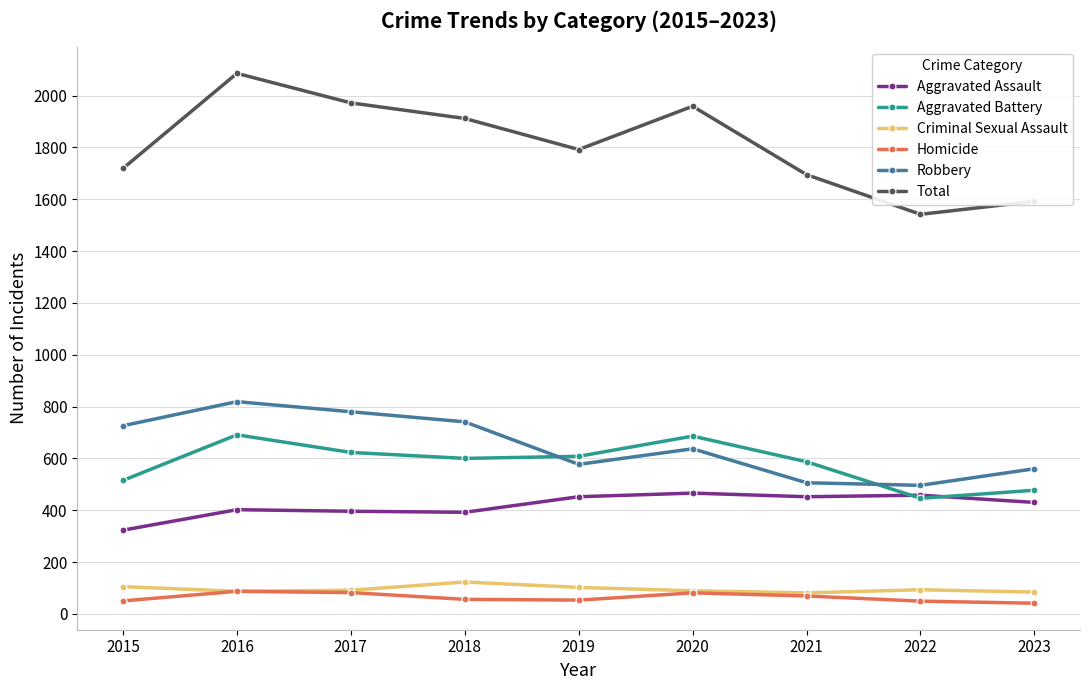

True or false: Aggravated Assault and Total intersect in this chart.

False